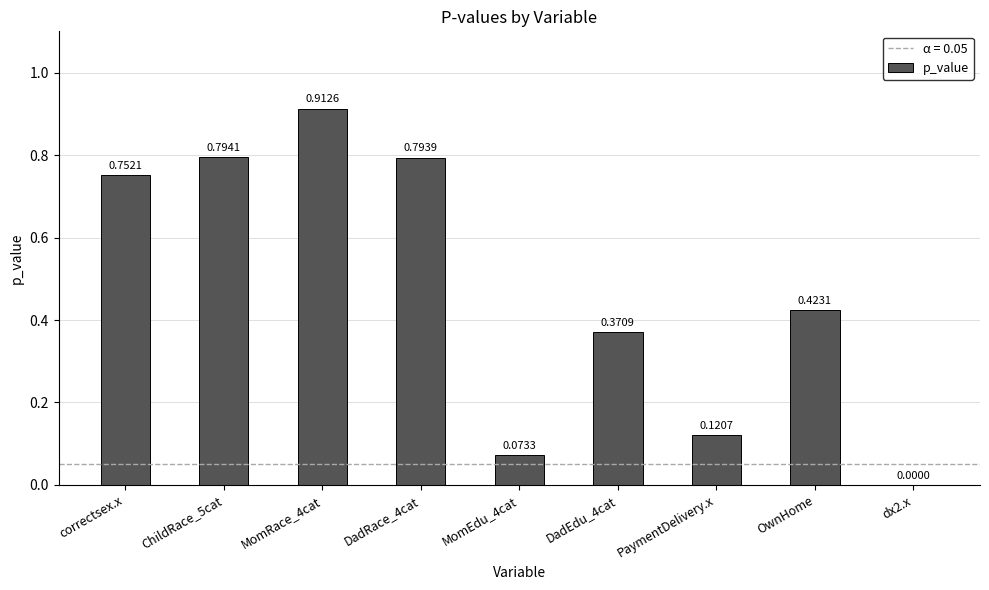

True or false: the data shows 0.4 at correctsex.x.

False